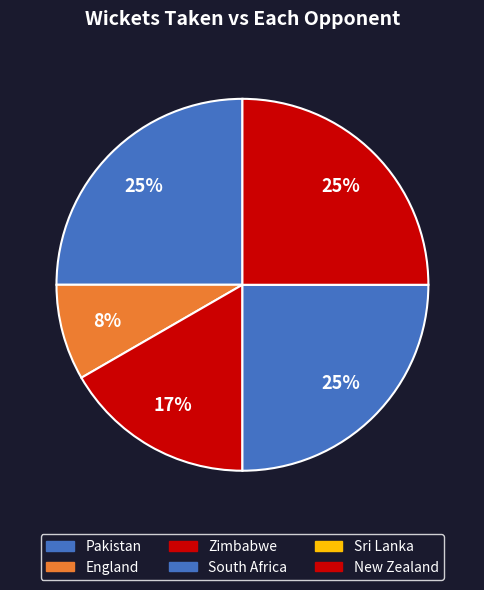

How many segments does this pie chart have?

6